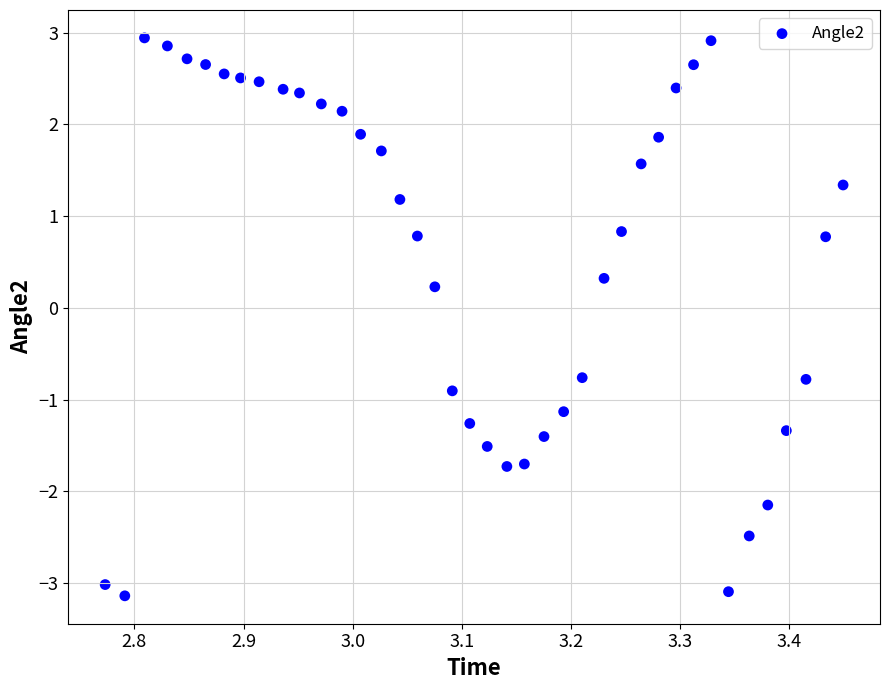

What is the range of Y values (max minus min)?

6.1